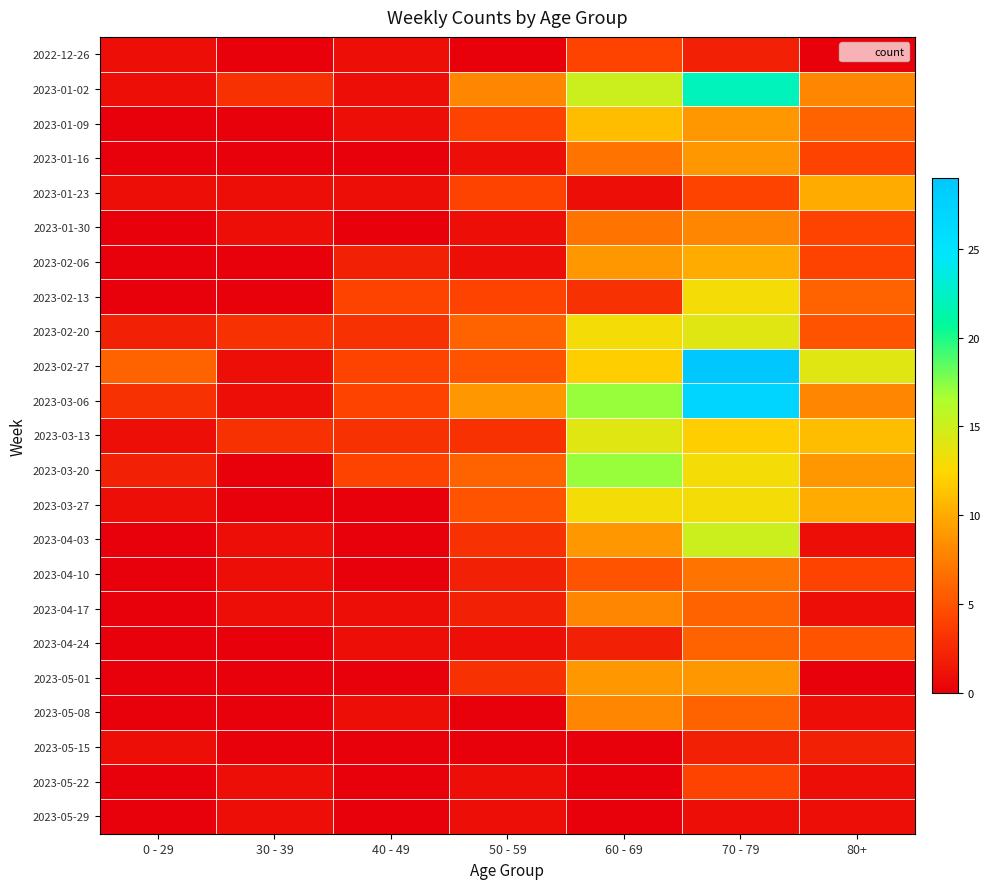

Reading right to left, transcribe all the data shown in this chart.

2022-12-26: 80+=0	70 - 79=2	60 - 69=4	50 - 59=0	40 - 49=1	30 - 39=0	0 - 29=1
2023-01-02: 80+=8	70 - 79=22	60 - 69=15	50 - 59=8	40 - 49=1	30 - 39=3	0 - 29=1
2023-01-09: 80+=6	70 - 79=9	60 - 69=11	50 - 59=4	40 - 49=1	30 - 39=0	0 - 29=0
2023-01-16: 80+=4	70 - 79=9	60 - 69=7	50 - 59=1	40 - 49=0	30 - 39=0	0 - 29=0
2023-01-23: 80+=10	70 - 79=4	60 - 69=1	50 - 59=4	40 - 49=1	30 - 39=1	0 - 29=1
2023-01-30: 80+=4	70 - 79=8	60 - 69=7	50 - 59=1	40 - 49=0	30 - 39=1	0 - 29=0
2023-02-06: 80+=4	70 - 79=10	60 - 69=9	50 - 59=1	40 - 49=2	30 - 39=0	0 - 29=0
2023-02-13: 80+=6	70 - 79=13	60 - 69=3	50 - 59=4	40 - 49=4	30 - 39=0	0 - 29=0
2023-02-20: 80+=5	70 - 79=14	60 - 69=13	50 - 59=6	40 - 49=3	30 - 39=3	0 - 29=2
2023-02-27: 80+=14	70 - 79=29	60 - 69=12	50 - 59=5	40 - 49=4	30 - 39=1	0 - 29=6
2023-03-06: 80+=8	70 - 79=27	60 - 69=17	50 - 59=9	40 - 49=4	30 - 39=1	0 - 29=3
2023-03-13: 80+=11	70 - 79=12	60 - 69=14	50 - 59=3	40 - 49=3	30 - 39=3	0 - 29=1
2023-03-20: 80+=9	70 - 79=13	60 - 69=17	50 - 59=6	40 - 49=4	30 - 39=0	0 - 29=2
2023-03-27: 80+=10	70 - 79=13	60 - 69=13	50 - 59=5	40 - 49=0	30 - 39=0	0 - 29=1
2023-04-03: 80+=1	70 - 79=15	60 - 69=9	50 - 59=3	40 - 49=0	30 - 39=1	0 - 29=0
2023-04-10: 80+=4	70 - 79=7	60 - 69=5	50 - 59=2	40 - 49=0	30 - 39=1	0 - 29=0
2023-04-17: 80+=1	70 - 79=6	60 - 69=8	50 - 59=2	40 - 49=1	30 - 39=1	0 - 29=0
2023-04-24: 80+=5	70 - 79=6	60 - 69=2	50 - 59=1	40 - 49=1	30 - 39=0	0 - 29=0
2023-05-01: 80+=0	70 - 79=9	60 - 69=9	50 - 59=3	40 - 49=0	30 - 39=0	0 - 29=0
2023-05-08: 80+=1	70 - 79=6	60 - 69=8	50 - 59=0	40 - 49=1	30 - 39=0	0 - 29=0
2023-05-15: 80+=2	70 - 79=2	60 - 69=0	50 - 59=0	40 - 49=0	30 - 39=0	0 - 29=1
2023-05-22: 80+=1	70 - 79=4	60 - 69=0	50 - 59=1	40 - 49=0	30 - 39=1	0 - 29=0
2023-05-29: 80+=1	70 - 79=1	60 - 69=0	50 - 59=1	40 - 49=0	30 - 39=1	0 - 29=0